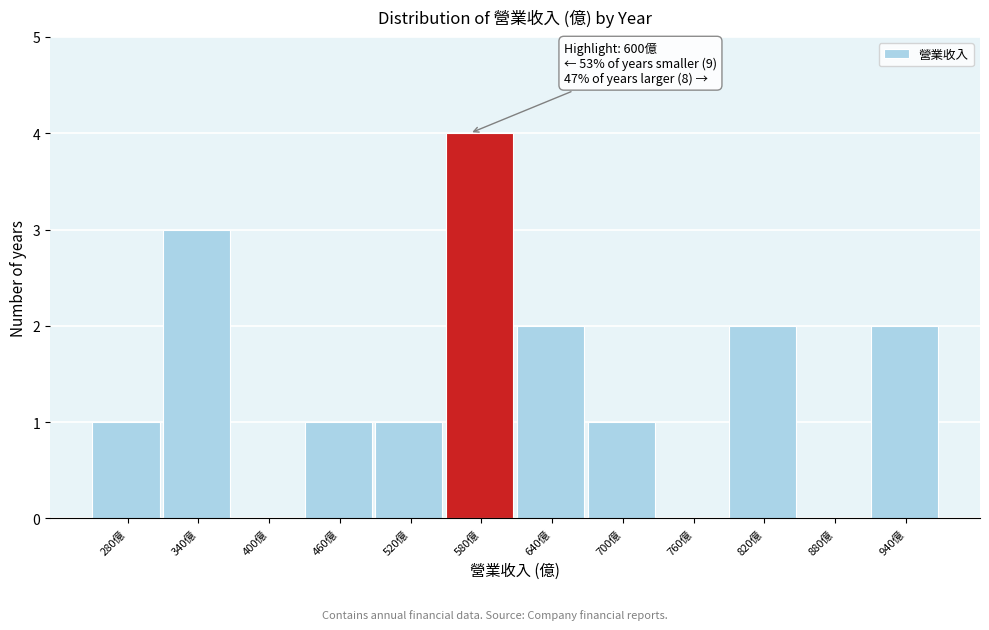

Reading left to right, transcribe all the data shown in this chart.

280億=1	340億=3	400億=0	460億=1	520億=1	580億=4	640億=2	700億=1	760億=0	820億=2	880億=0	940億=2